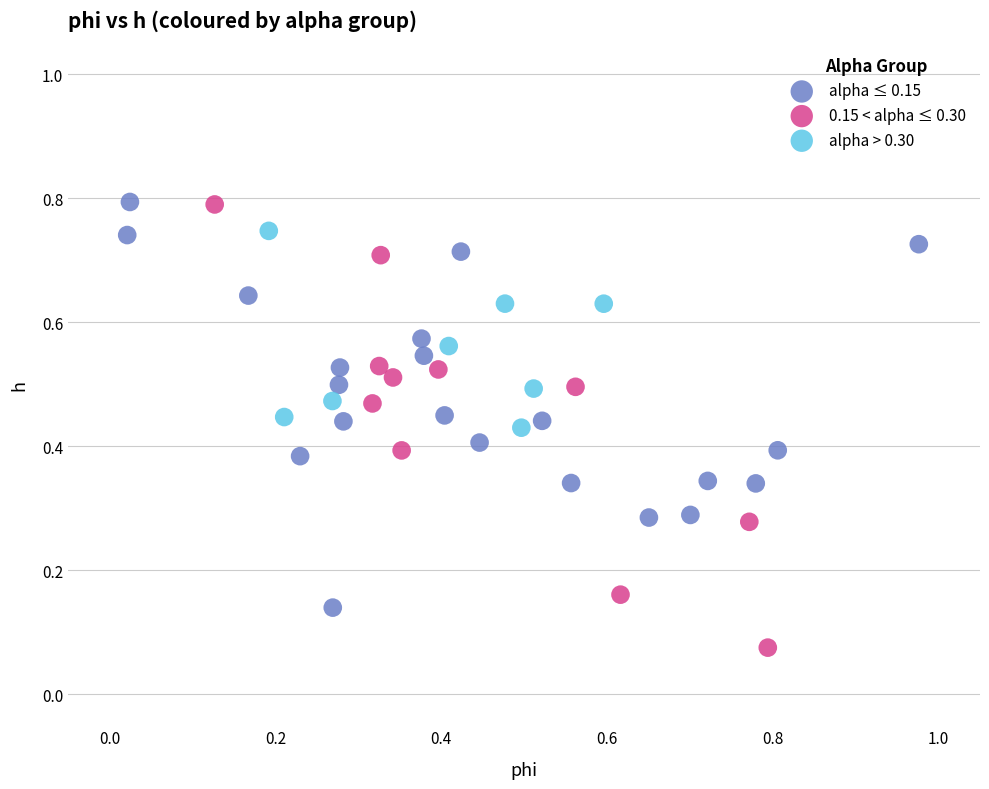

Which series reaches the minimum Y coordinate?

0.15 < alpha ≤ 0.30